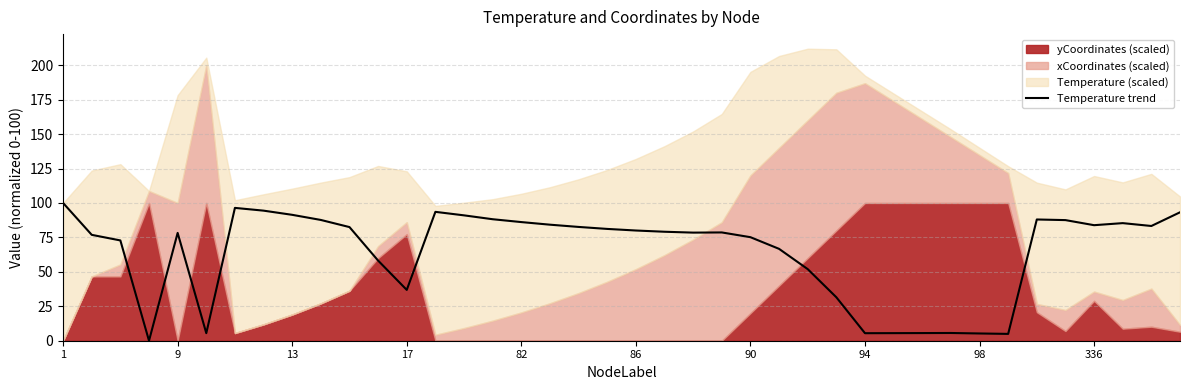

The value of Temperature trend at 336 is 83.9. True or false?

True